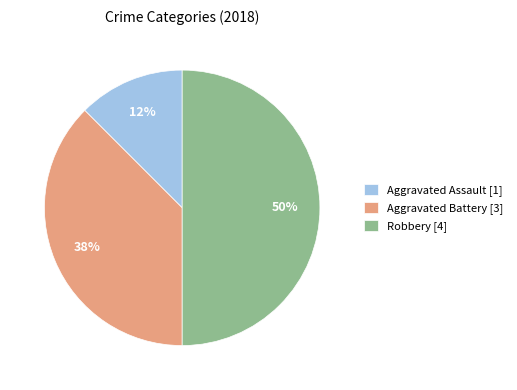

How many slices are in this pie chart?

3